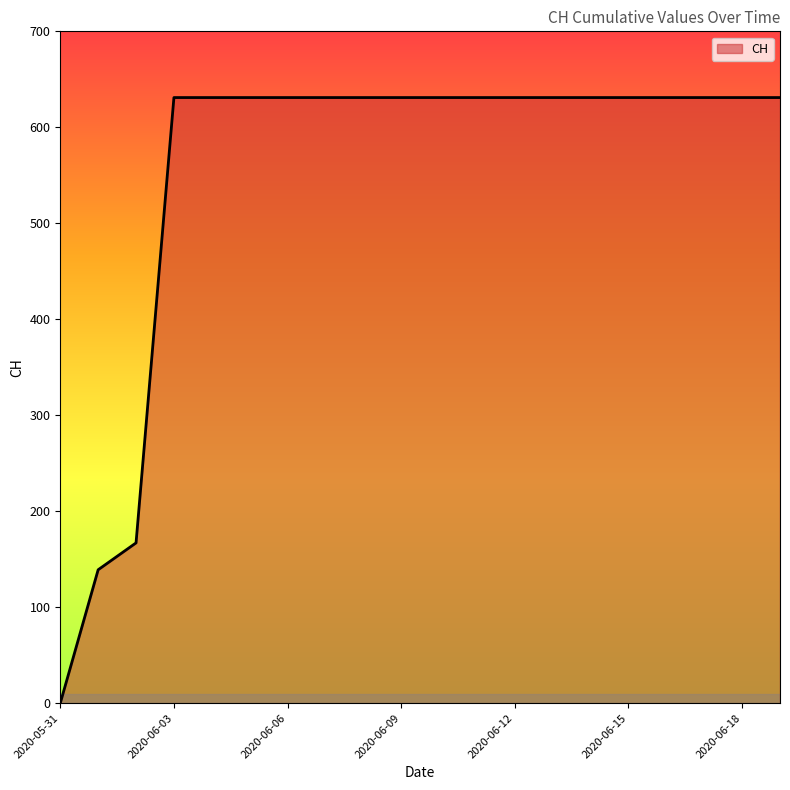

What is the greatest value displayed?

631